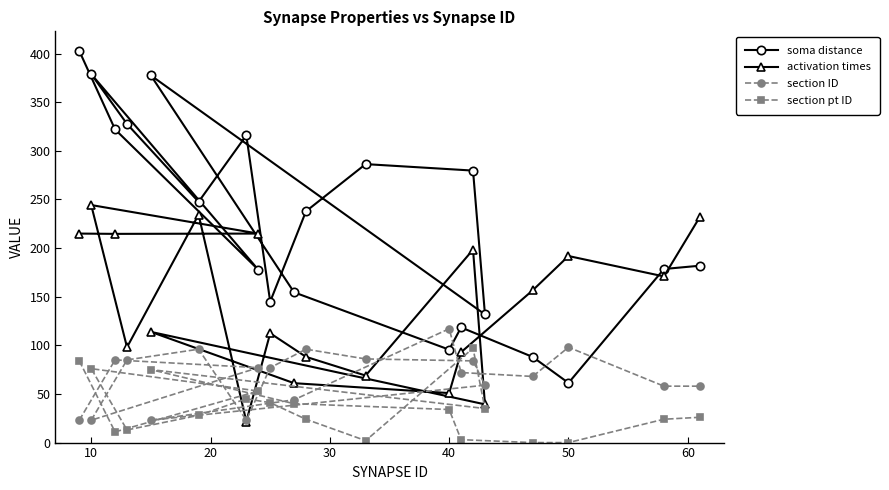

Reading right to left, transcribe all the data shown in this chart.

soma distance: 181.8	178.4	61.3	88.0	118.4	95.5	154.5	377.4	131.7	279.6	286.3	237.8	144.9	315.9	247.5	327.6	378.8	177.7	322.0	402.7
activation times: 231.7	170.8	191.8	156.5	92.9	50.9	61.1	113.8	39.3	198.4	68.9	88.2	112.4	21.7	234.3	98.0	244.2	214.9	214.6	214.9
section ID: 58.0	58.0	98.0	68.0	72.0	117.0	44.0	23.0	59.0	84.0	86.0	96.0	77.0	23.0	96.0	85.0	23.0	77.0	85.0	23.0
section pt ID: 26.0	24.0	0.0	0.0	3.0	34.0	40.0	75.0	35.0	97.0	2.0	24.0	41.0	45.0	28.0	13.0	76.0	53.0	11.0	84.0